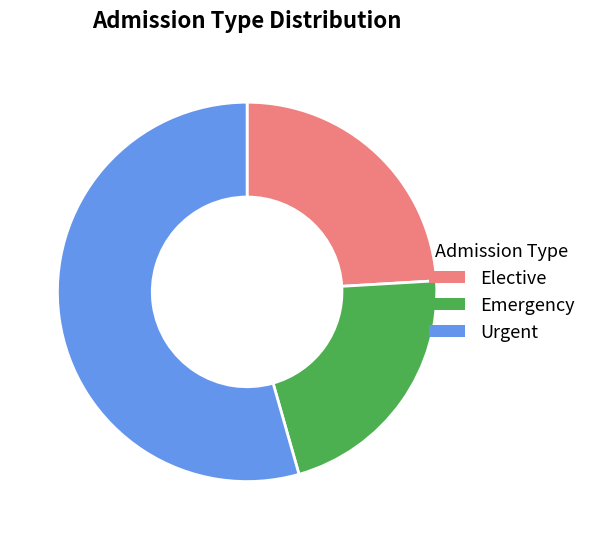

Rank the categories by value from highest to lowest.

Urgent, Elective, Emergency